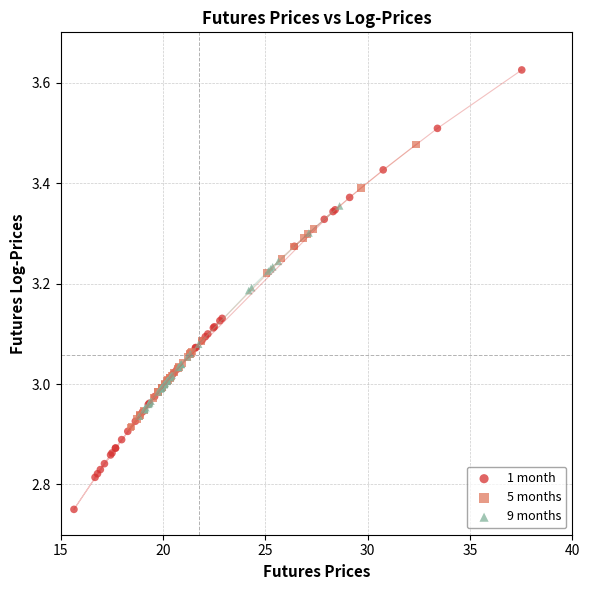

Which series has the widest spread of Y values?

1 month